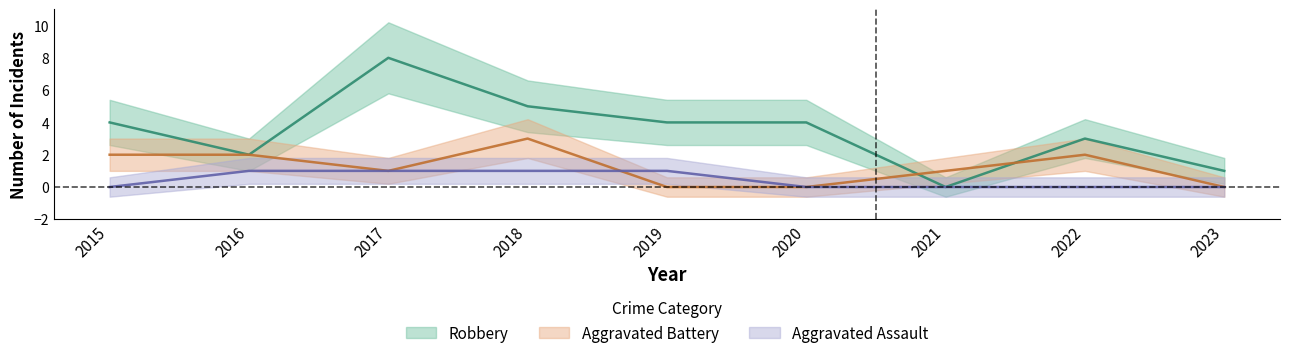

What is the average value of the Aggravated Battery series?

1